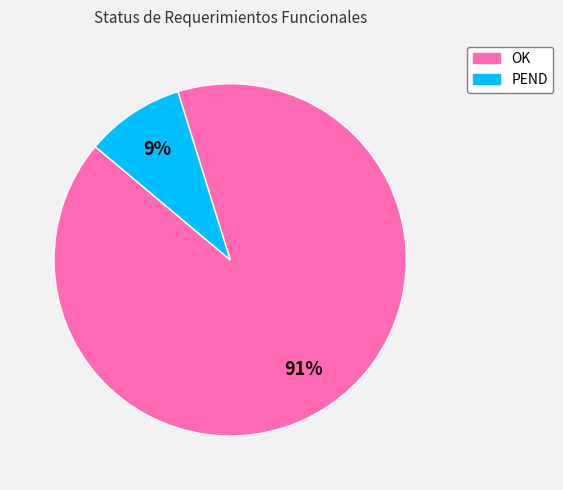

Which has a higher value, PEND or OK?

OK